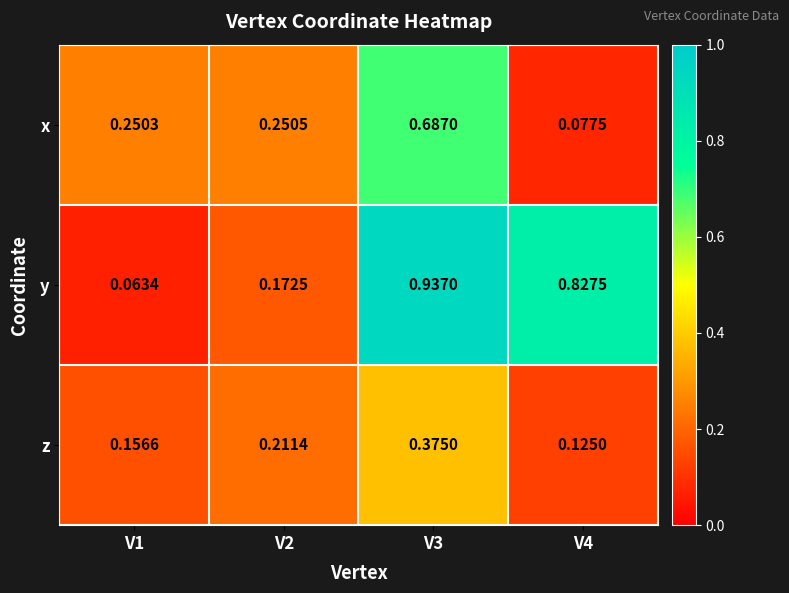

Is the value of x at V2 greater than the value of y at V4?

No